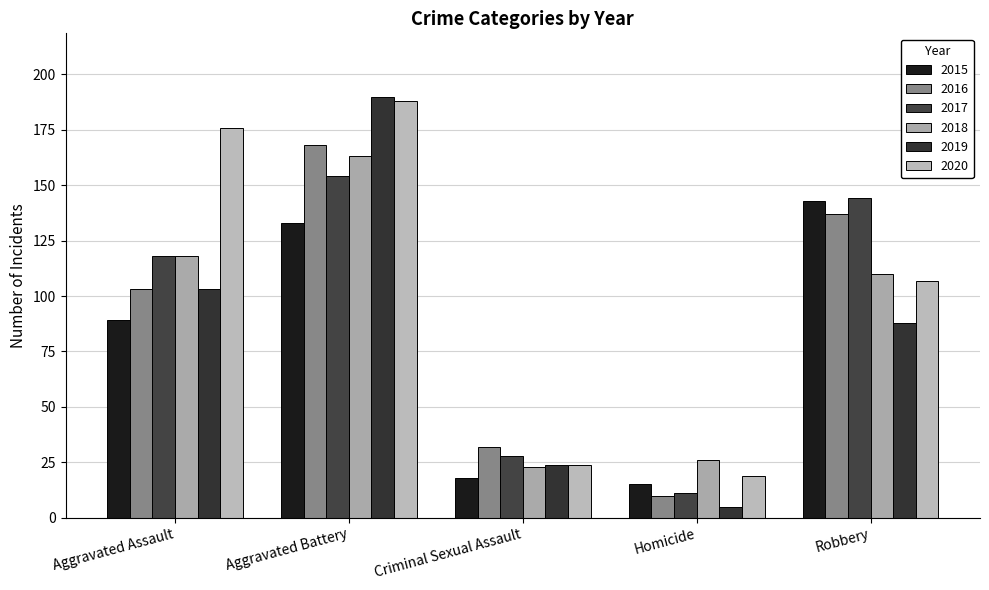

What are all the series names shown in the legend?

2015, 2016, 2017, 2018, 2019, 2020